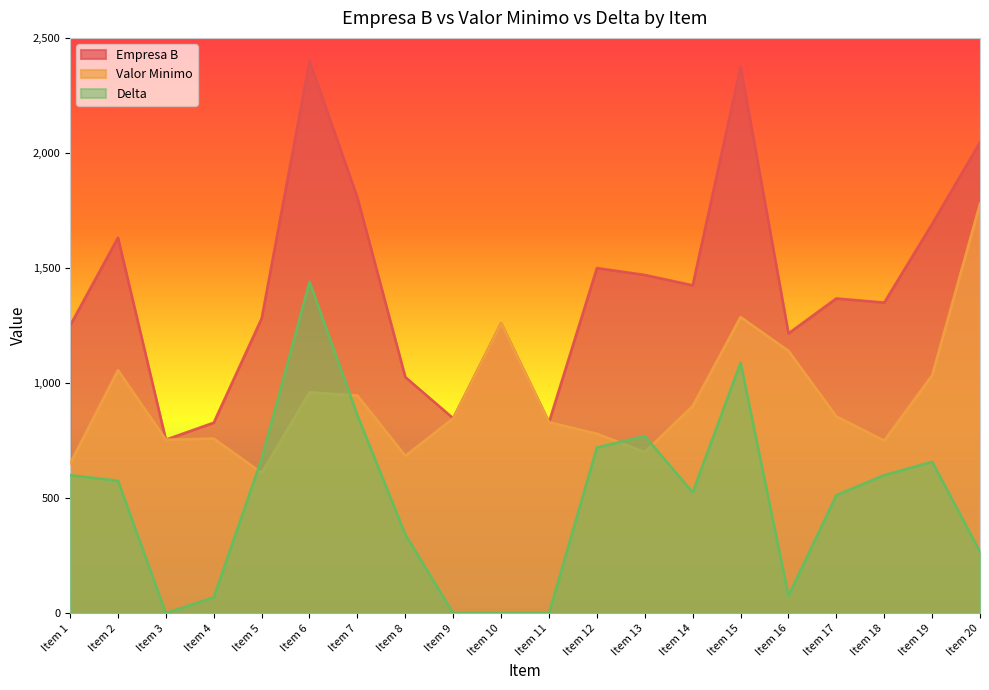

Rank the series by their maximum value, from highest to lowest.

Empresa B, Valor Minimo, Delta